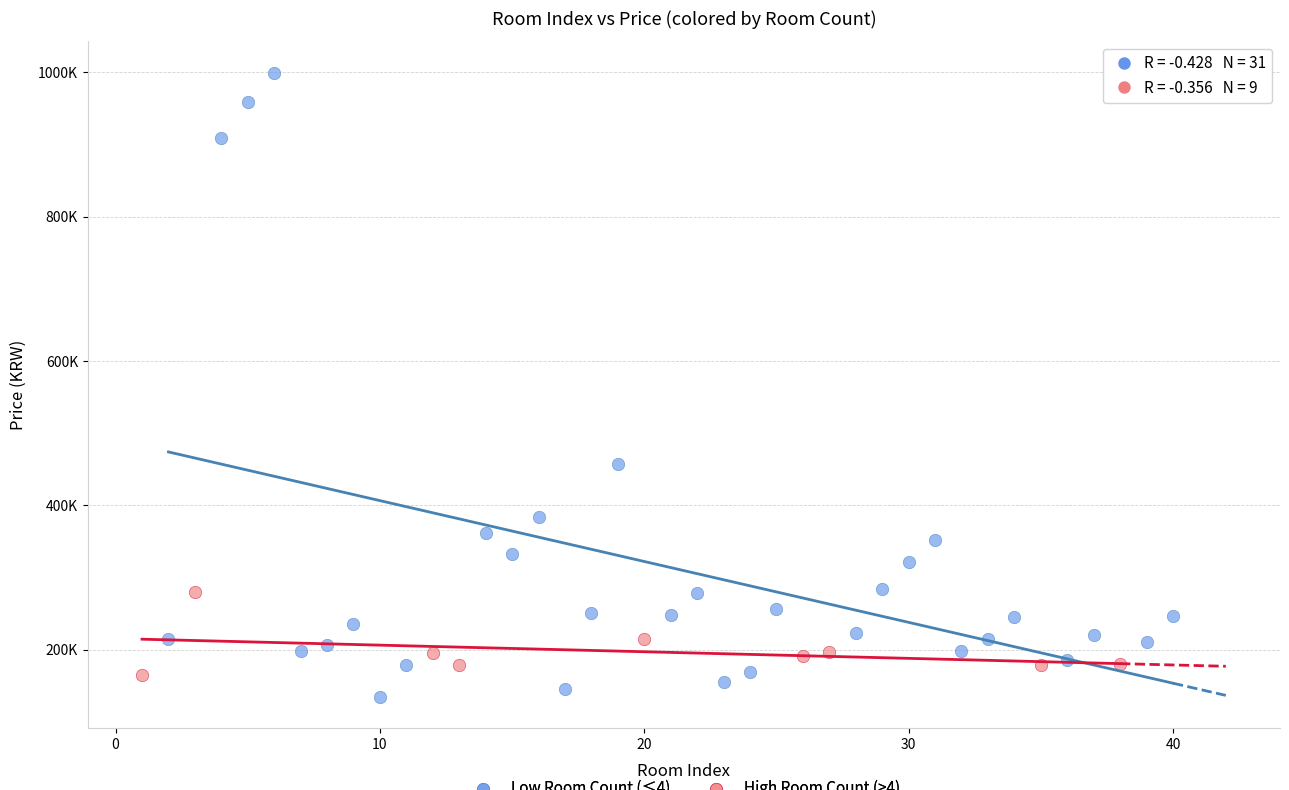

What are all the series names shown in the legend?

Low Room Count (≤4), High Room Count (>4)